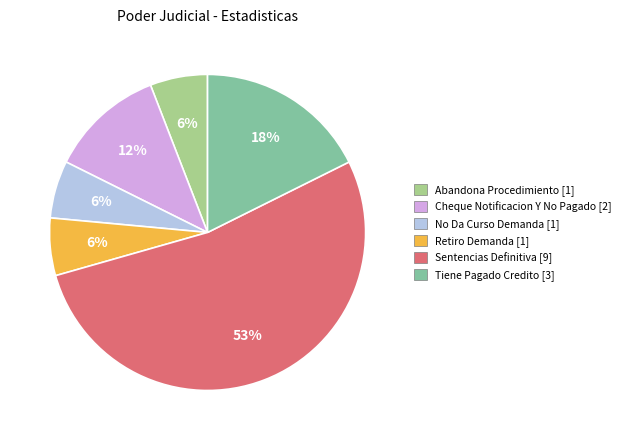

Which has a higher value, Tiene Pagado Credito or Abandona Procedimiento?

Tiene Pagado Credito